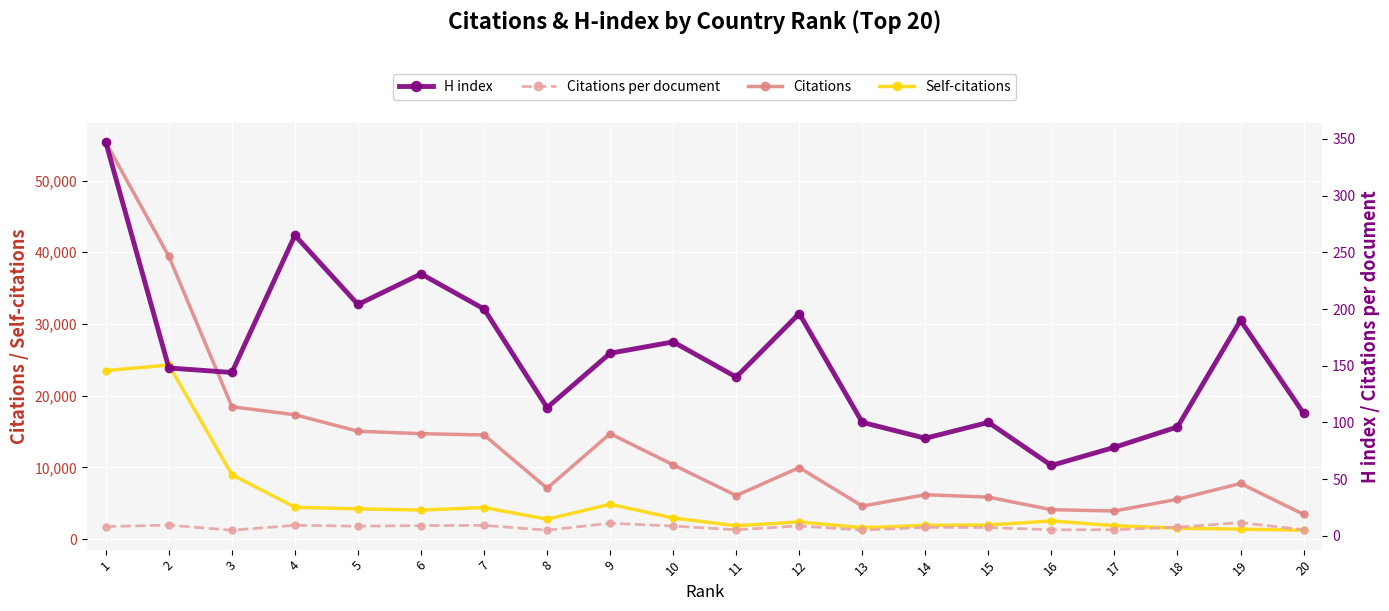

Rank the categories by Citations value from highest to lowest.

1, 2, 3, 4, 5, 9, 6, 7, 10, 12, 19, 8, 14, 11, 15, 18, 13, 16, 17, 20